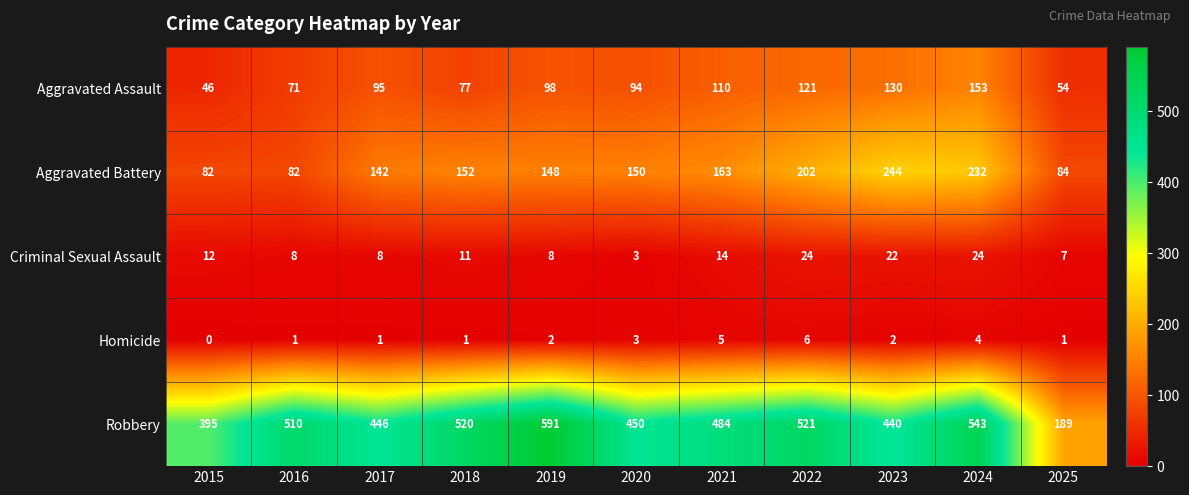

Which series changed the most between 2020 and 2024?

Robbery